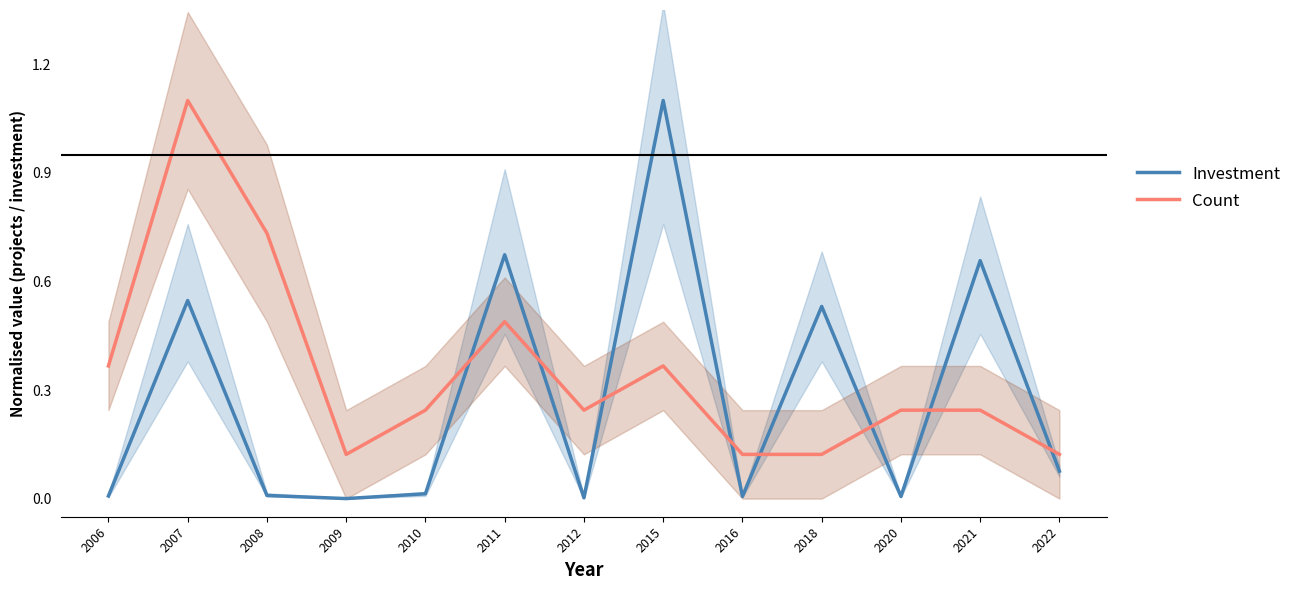

Reading left to right, what are all the values shown in this chart?

Investment: 0.0	0.5	0.0	0.0	0.0	0.7	0.0	1.1	0.0	0.5	0.0	0.7	0.1
Count: 0.4	1.1	0.7	0.1	0.2	0.5	0.2	0.4	0.1	0.1	0.2	0.2	0.1